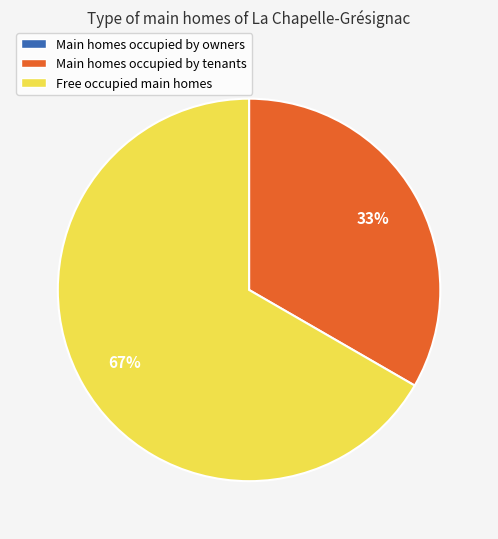

Does any single category account for the majority?

Yes